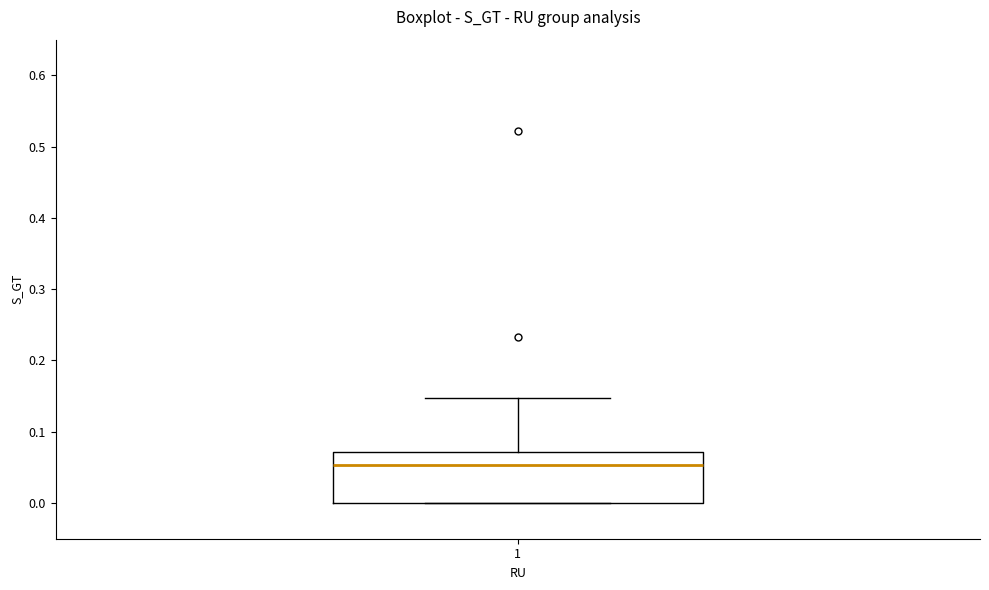

Read this box plot against the y-axis: the position of the median line, the range covered by the box, and the ends of both whiskers. The values are not printed on the chart, so give them approximately, as read against the axis.

median 0.05, box 0.00 to 0.07, whiskers 0.00 to 0.15